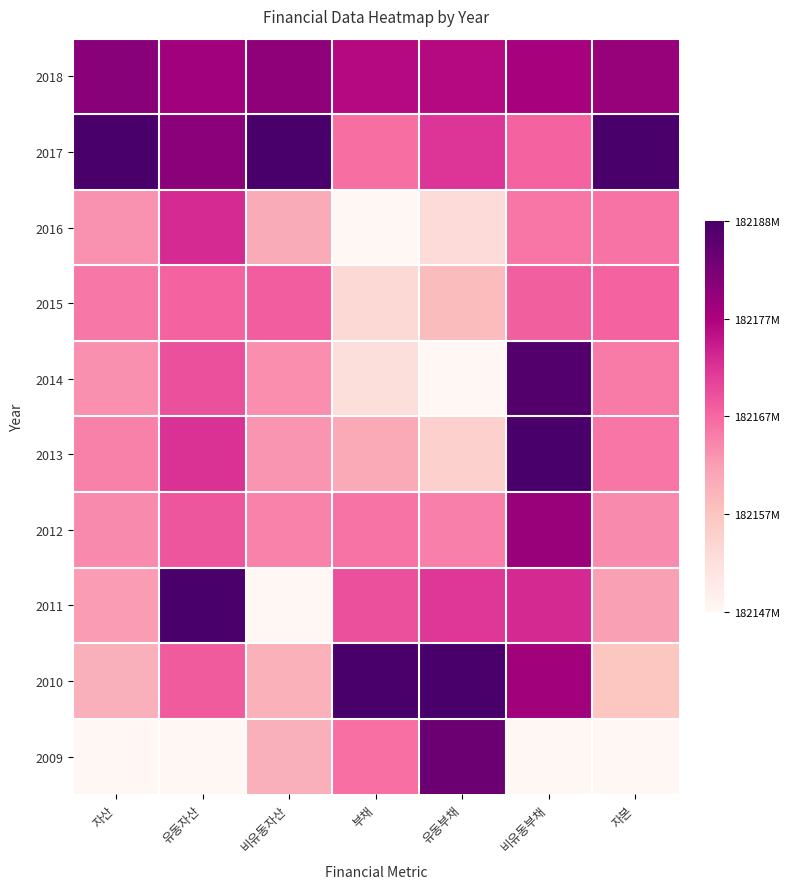

What is the difference between the highest and lowest values at 자본?

1.0